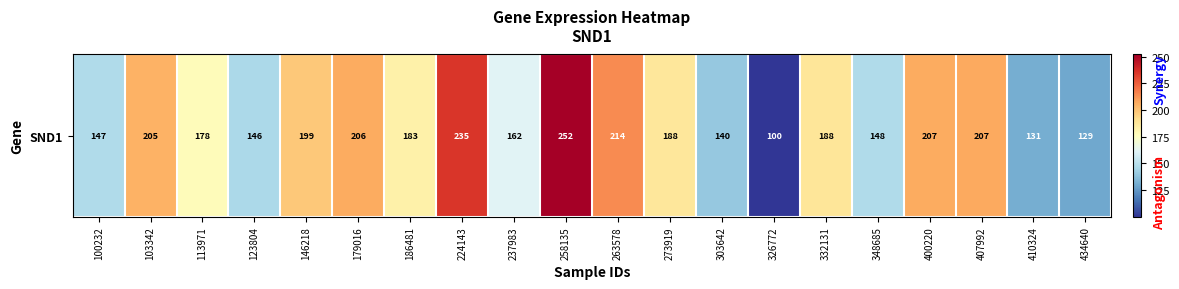

Where is the data nearest to the value 176?

113971